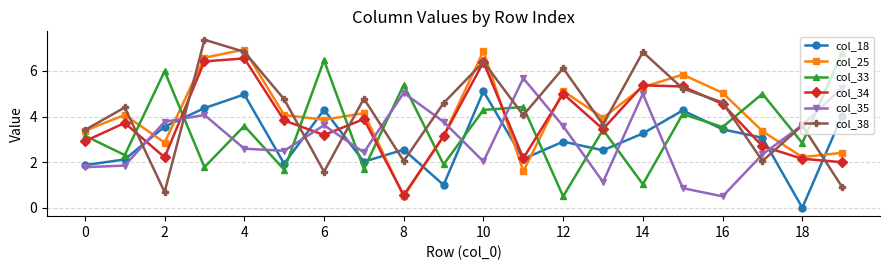

True or false: col_25 and col_18 intersect in this chart.

True